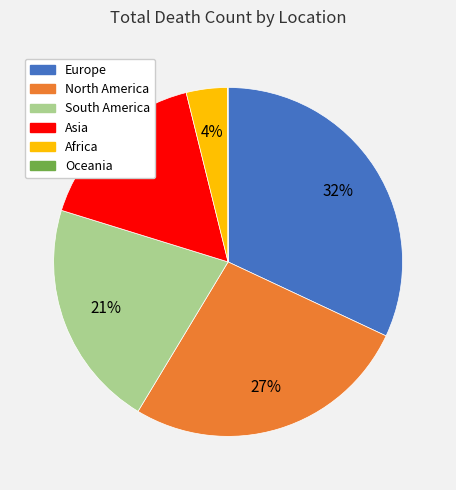

Does Africa represent more than half of the total?

No